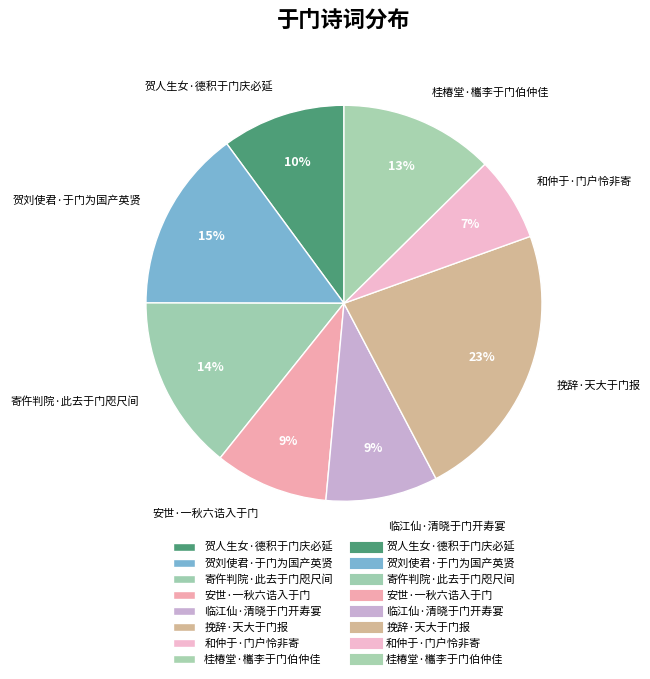

What is the ratio of the value at 安世·一秋六诰入于门 to the value at 桂椿堂·欈李于门伯仲佳?

0.7